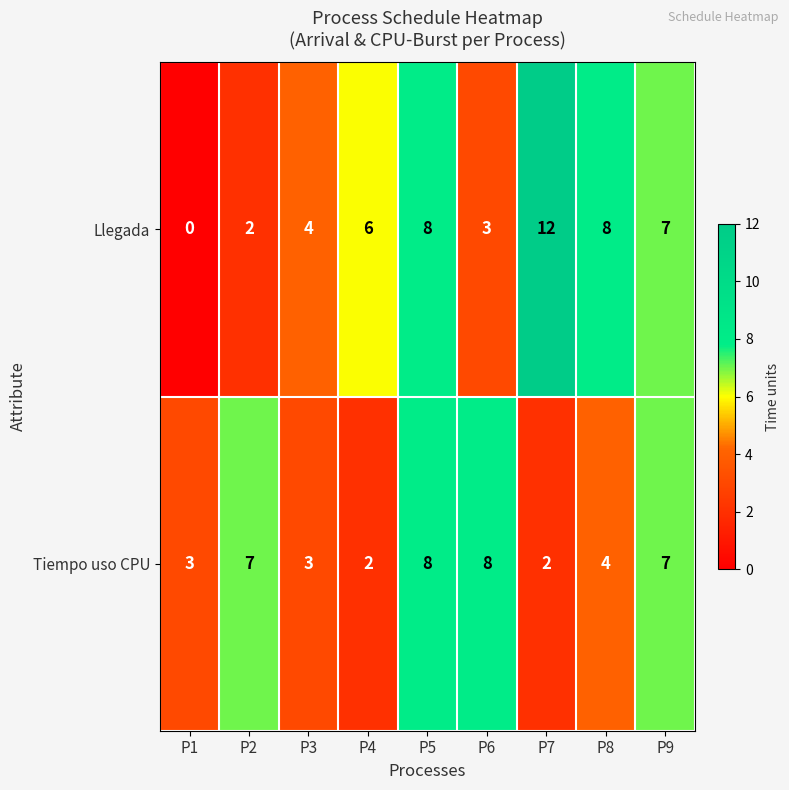

True or false: Llegada has a value of 5 at P8.

False